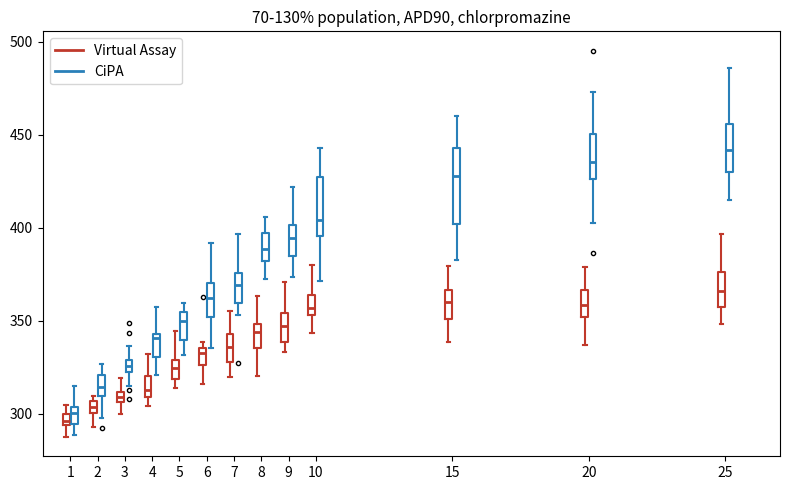

Where is the lower edge of the box for 3 (CiPA) on the y-axis? The values are not printed on the chart, so give them approximately, as read against the axis.

320